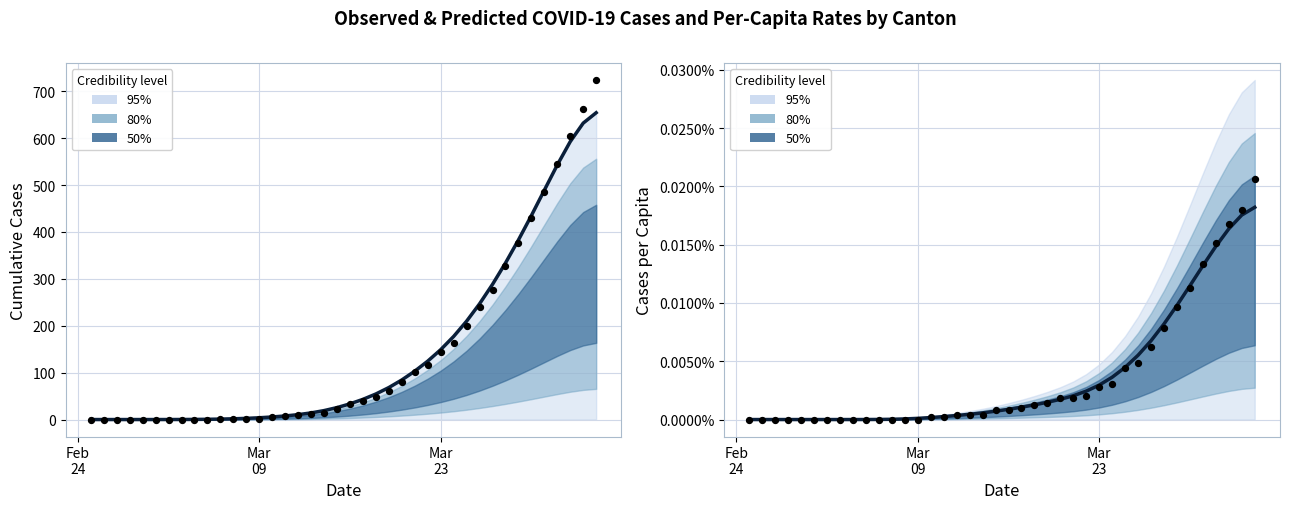

At how many categories does at least one series exceed 322?

8